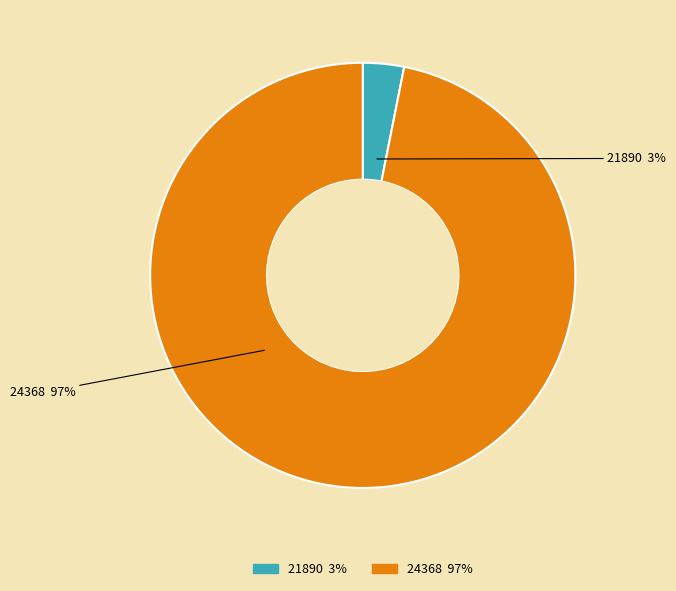

What is the change in value from 21890 to 24368?

+30